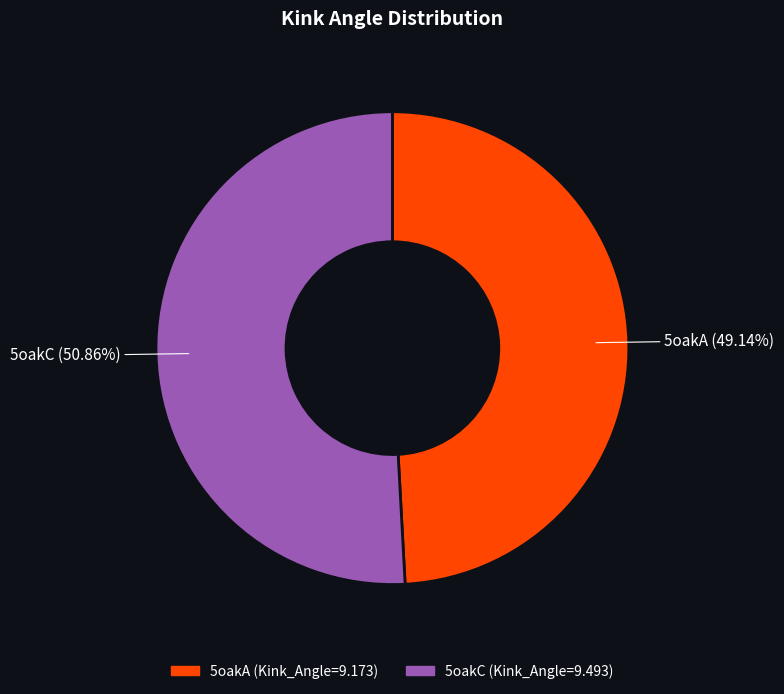

True or false: 5oakA accounts for 37% of the total.

False